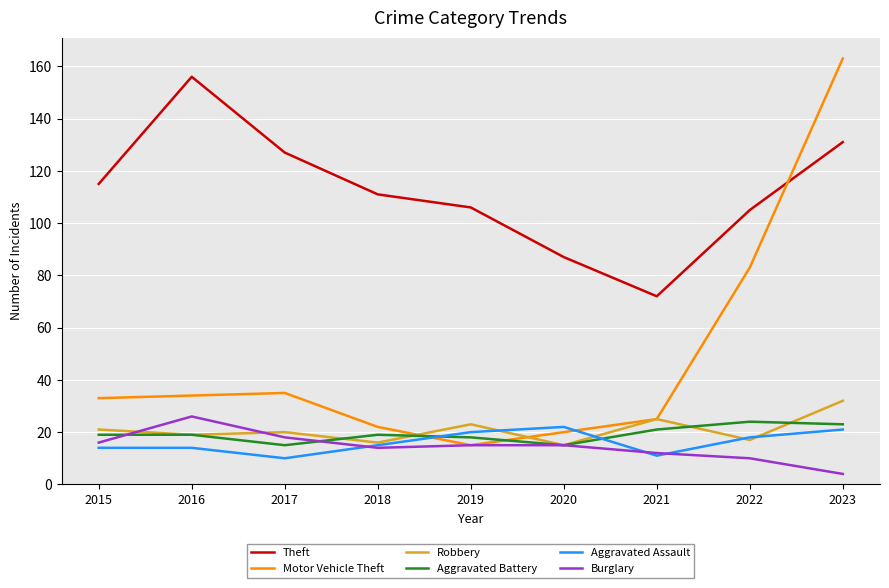

What is the total value across all series at 2018?

197